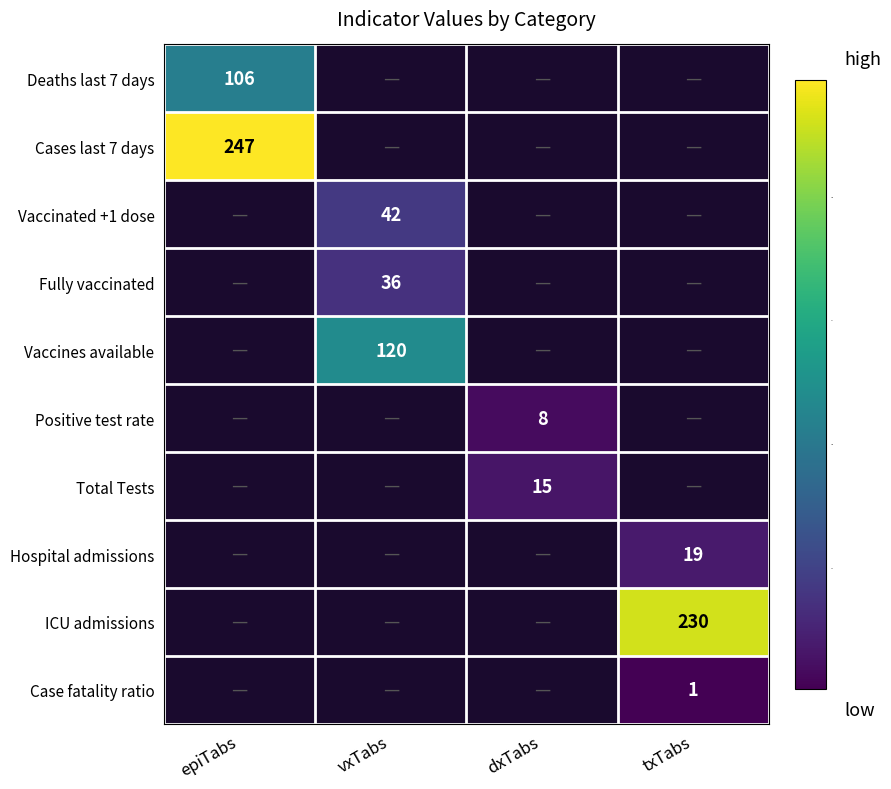

The value of Vaccinated +1 dose at vxTabs is 42. True or false?

True